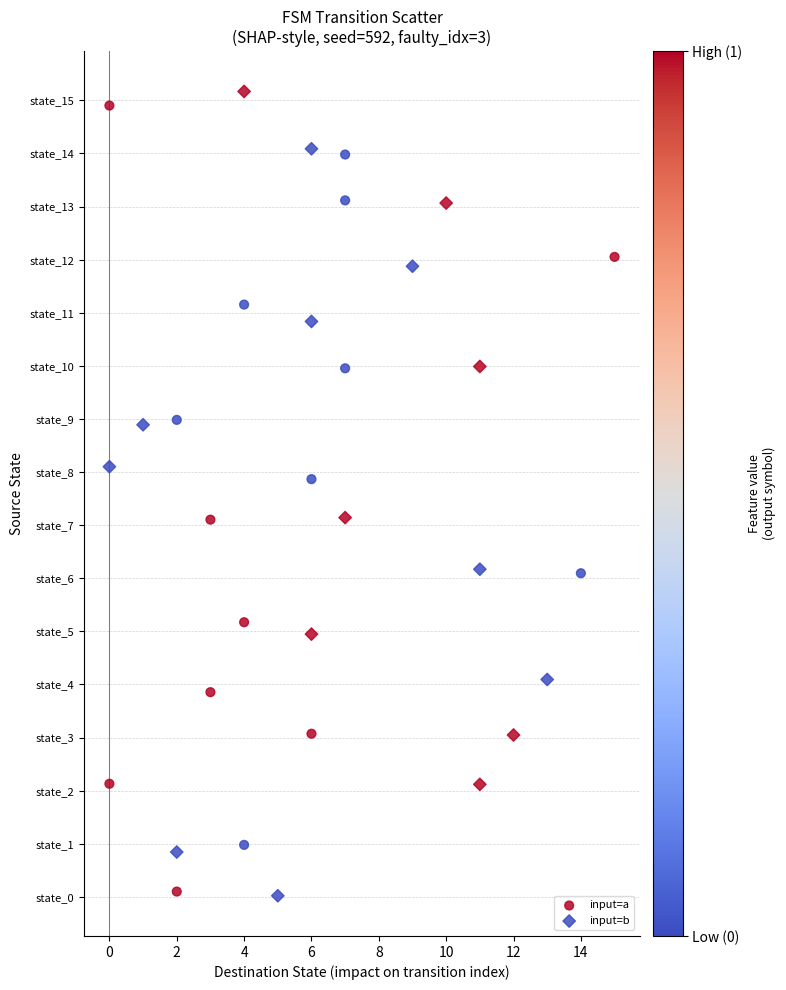

What are all the series names shown in the legend?

input=a, input=b